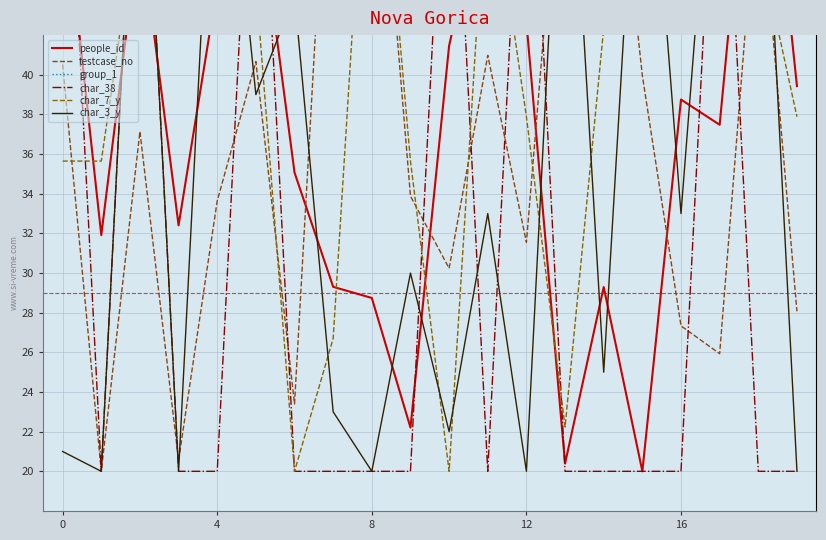

What is the label of the 4th point from the right?

16